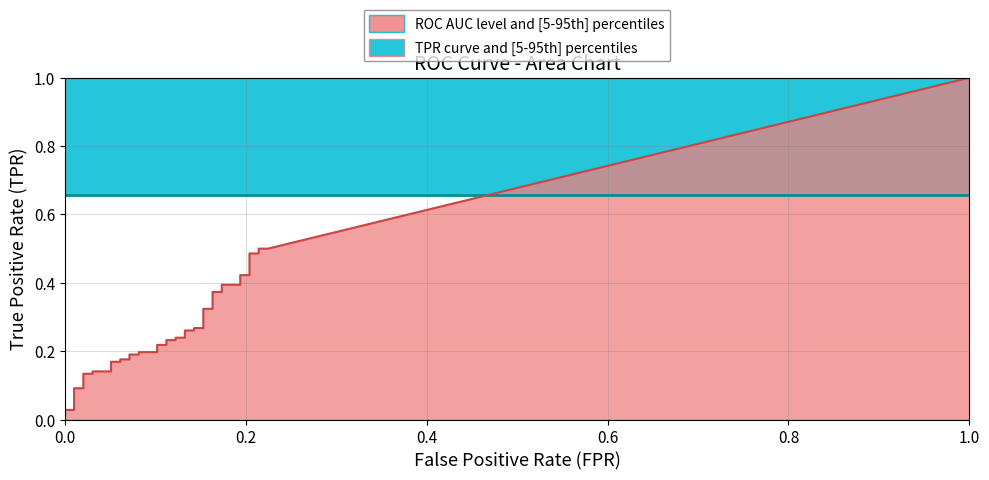

Does the chart display data point markers on the line(s)?

No